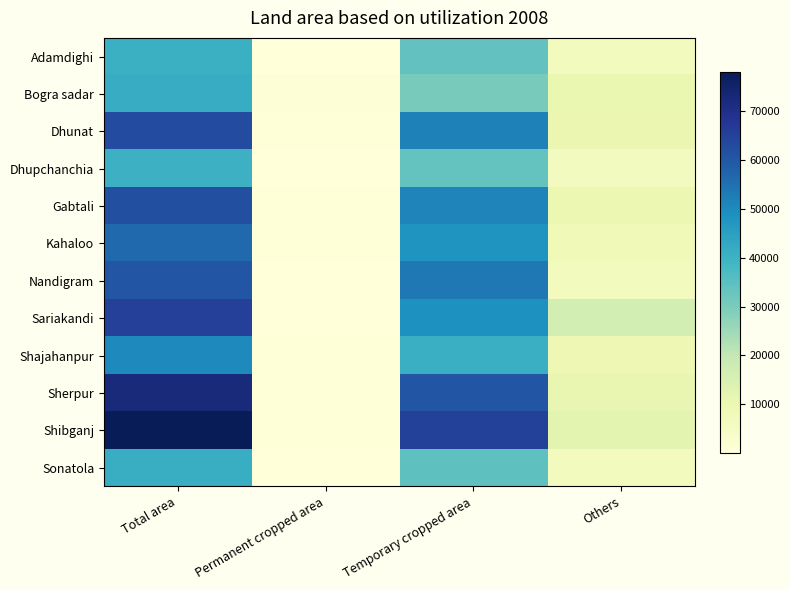

Reading right to left, transcribe all the data shown in this chart.

Adamdighi: Others=6476	Temporary cropped area=33795	Permanent cropped area=220	Total area=40491
Bogra sadar: Others=10546	Temporary cropped area=30429	Permanent cropped area=688	Total area=41663
Dhunat: Others=10322	Temporary cropped area=51716	Permanent cropped area=605	Total area=62643
Dhupchanchia: Others=6314	Temporary cropped area=33514	Permanent cropped area=214	Total area=40042
Gabtali: Others=10030	Temporary cropped area=51232	Permanent cropped area=511	Total area=61773
Kahaloo: Others=8124	Temporary cropped area=47853	Permanent cropped area=388	Total area=56365
Nandigram: Others=6869	Temporary cropped area=53440	Permanent cropped area=69	Total area=60378
Sariakandi: Others=16413	Temporary cropped area=48793	Permanent cropped area=282	Total area=65488
Shajahanpur: Others=9125	Temporary cropped area=40777	Permanent cropped area=396	Total area=50298
Sherpur: Others=10925	Temporary cropped area=60668	Permanent cropped area=522	Total area=72115
Shibganj: Others=12442	Temporary cropped area=65247	Permanent cropped area=445	Total area=78134
Sonatola: Others=6512	Temporary cropped area=34343	Permanent cropped area=195	Total area=41050